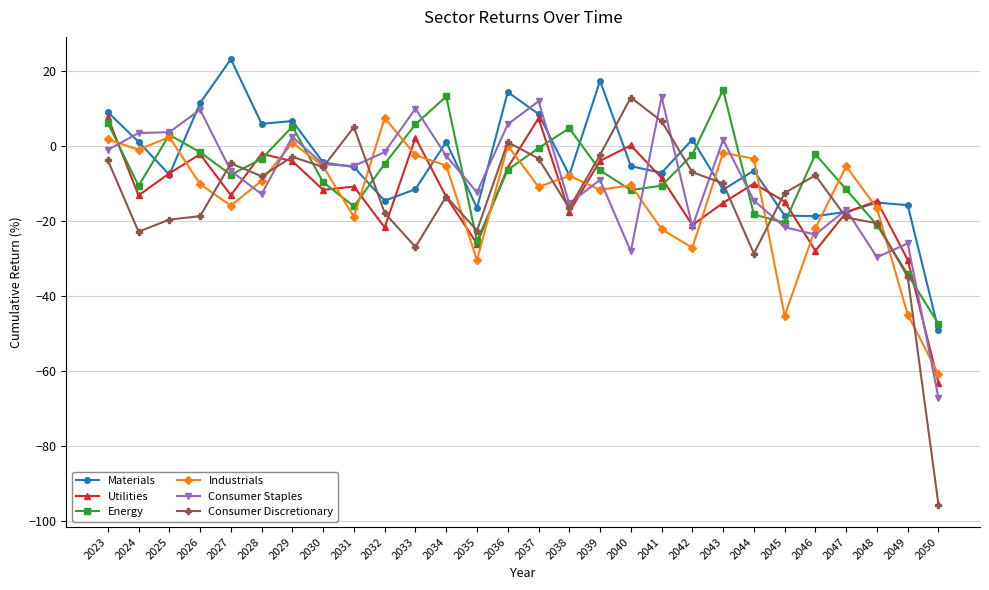

Which series has the largest total across all categories?

Materials